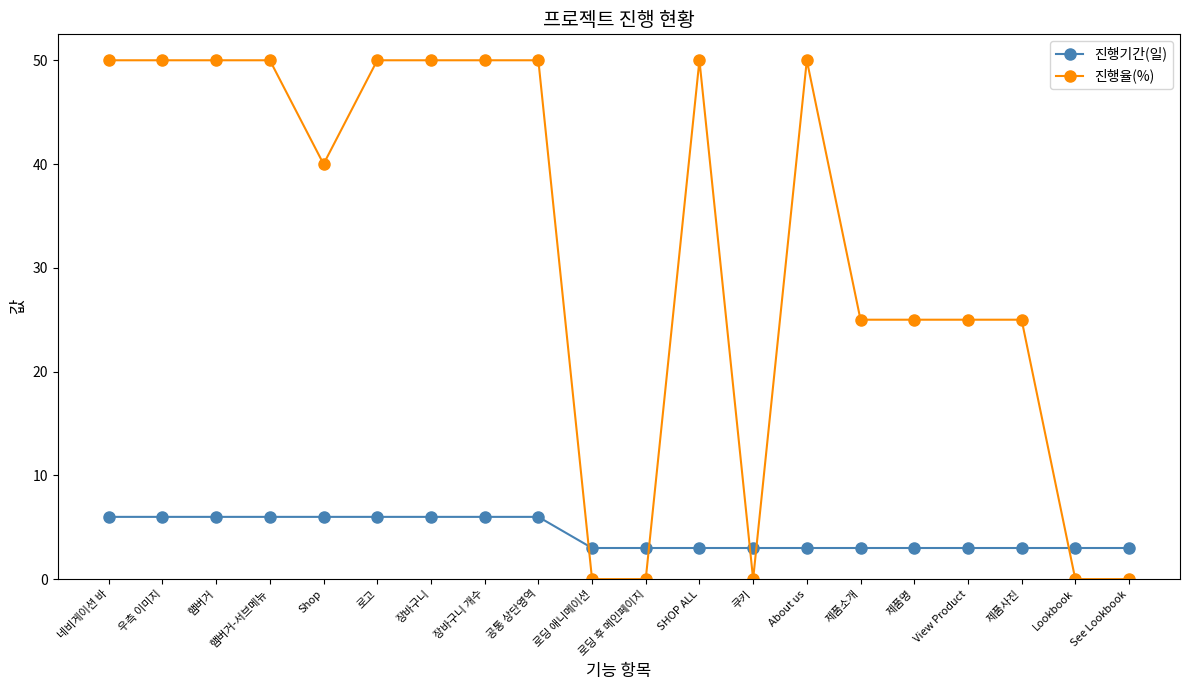

Reading left to right, transcribe all the data shown in this chart.

진행기간(일): 6	6	6	6	6	6	6	6	6	3	3	3	3	3	3	3	3	3	3	3
진행율(%): 50	50	50	50	40	50	50	50	50	0	0	50	0	50	25	25	25	25	0	0